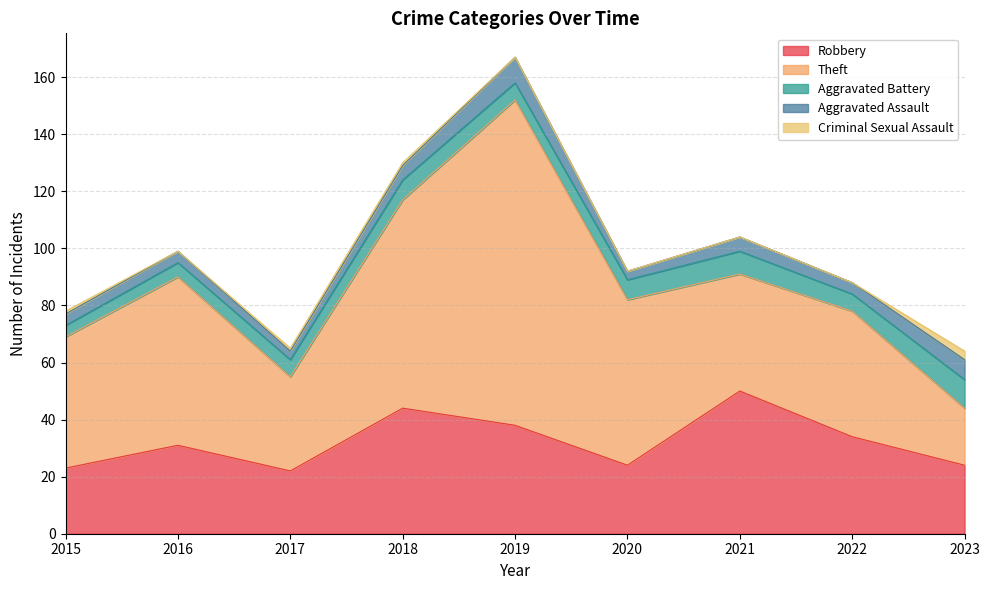

How many interior local peaks does the Aggravated Battery series have?

2